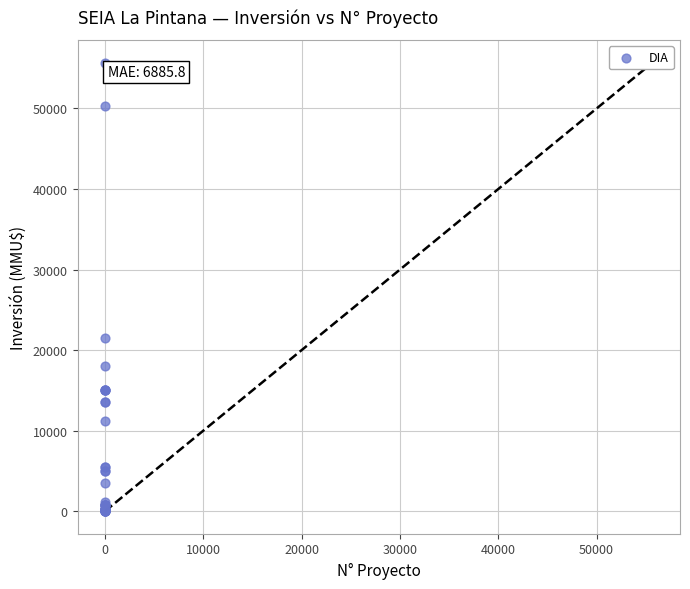

What Y value in the scatter plot is closest to 27847?

21500